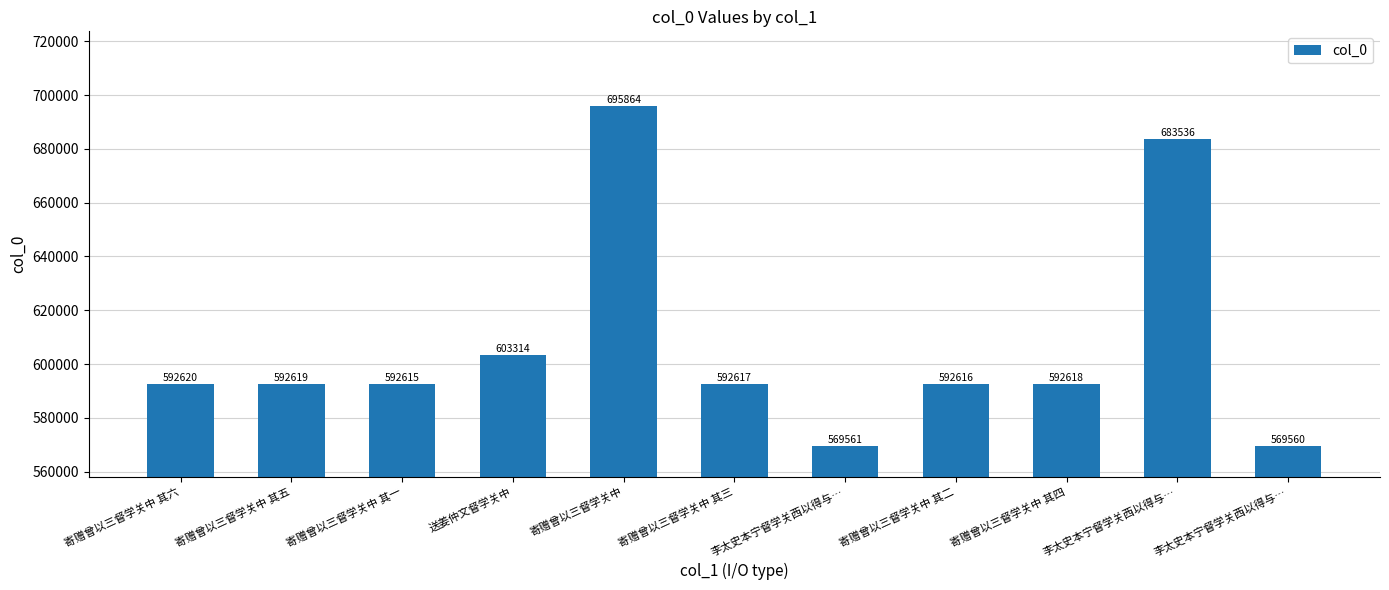

Is it true that the value at 寄赠曾以三督学关中 其六 is 592620?

True